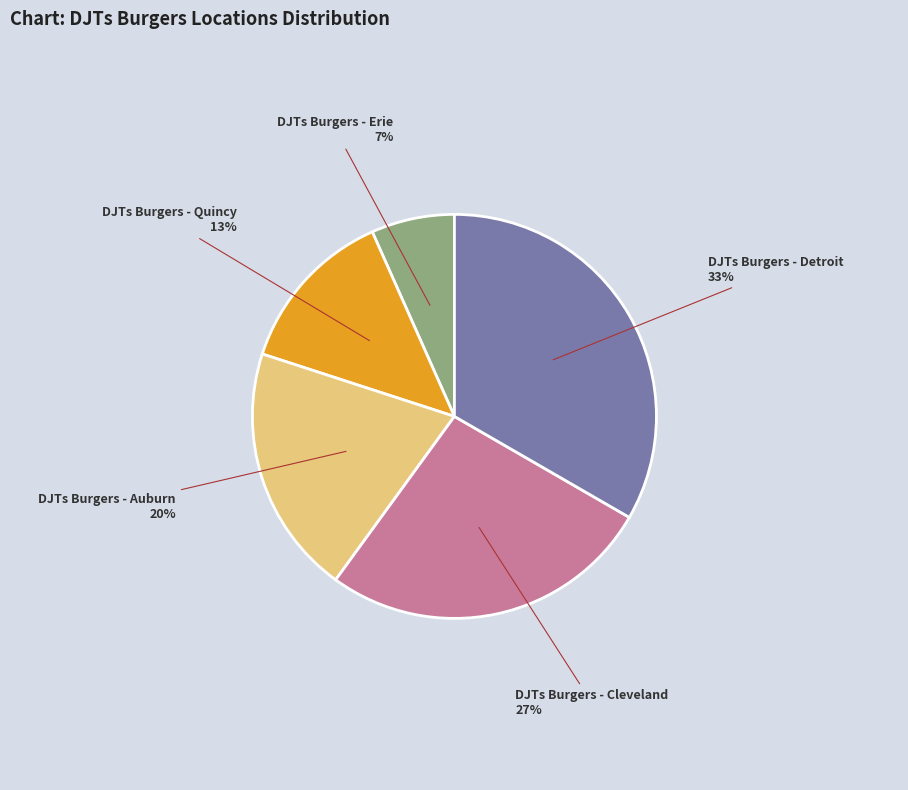

Count the number of slices in the pie.

5